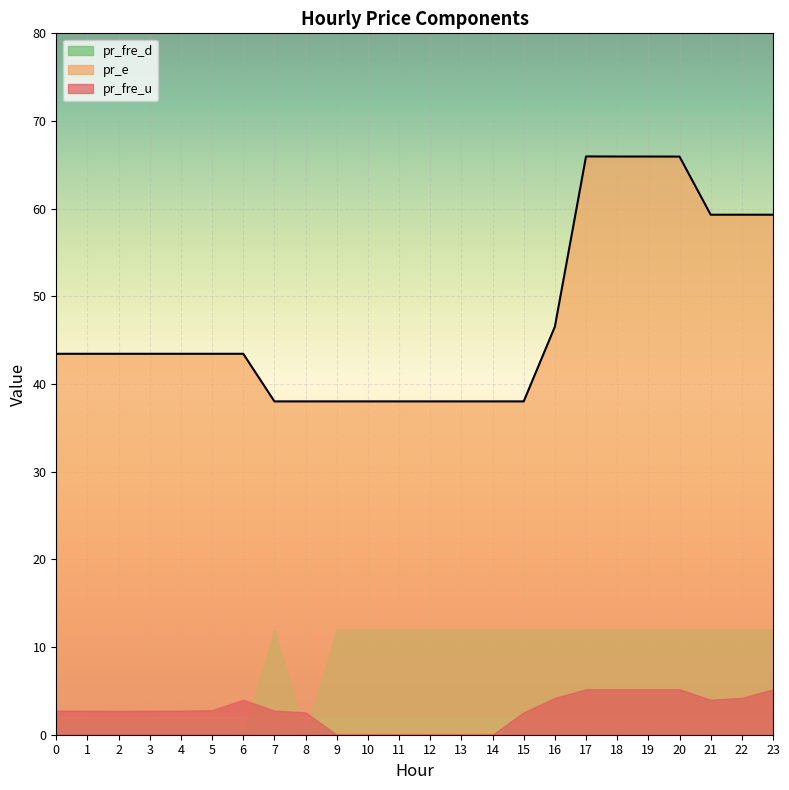

True or false: pr_e and pr_fre_d intersect in this chart.

False